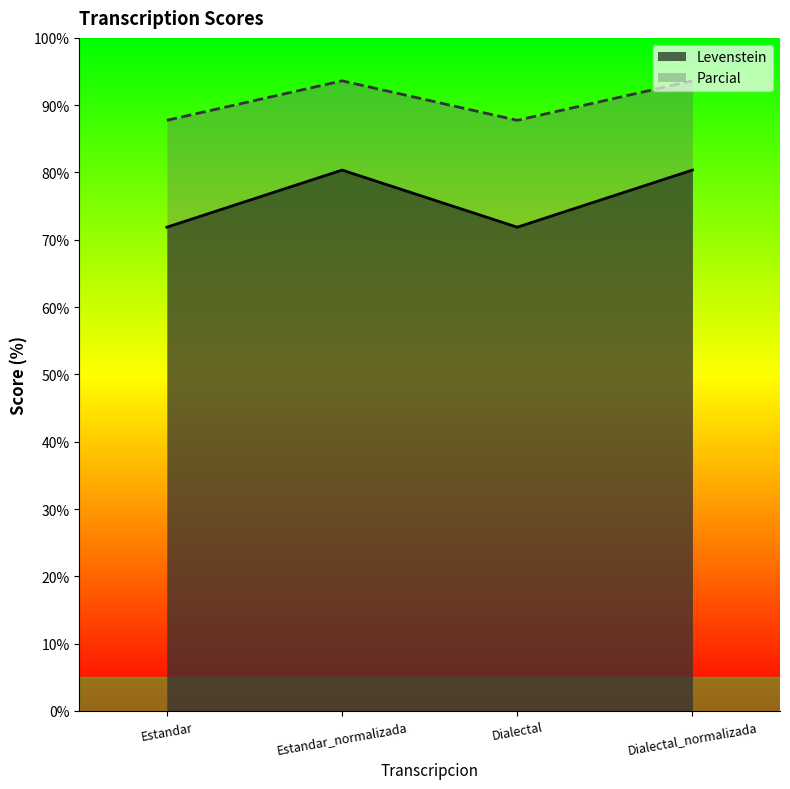

Which series has the largest total across all categories?

Parcial